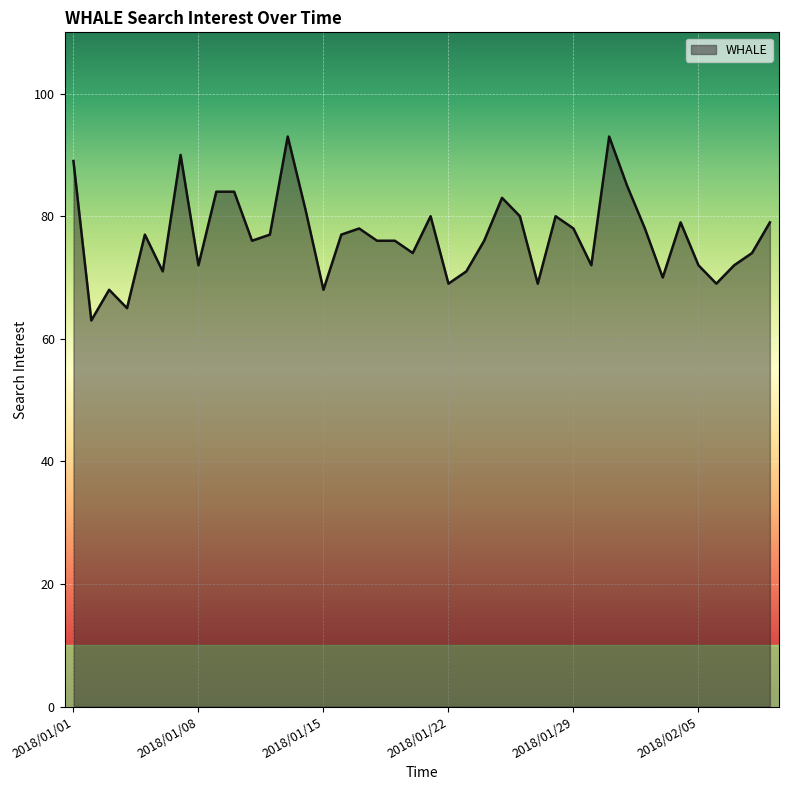

How many distinct data groups are displayed?

1